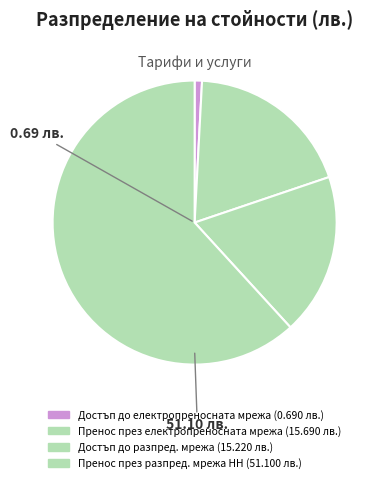

Which category accounts for the majority?

Пренос през разпред. мрежа НН